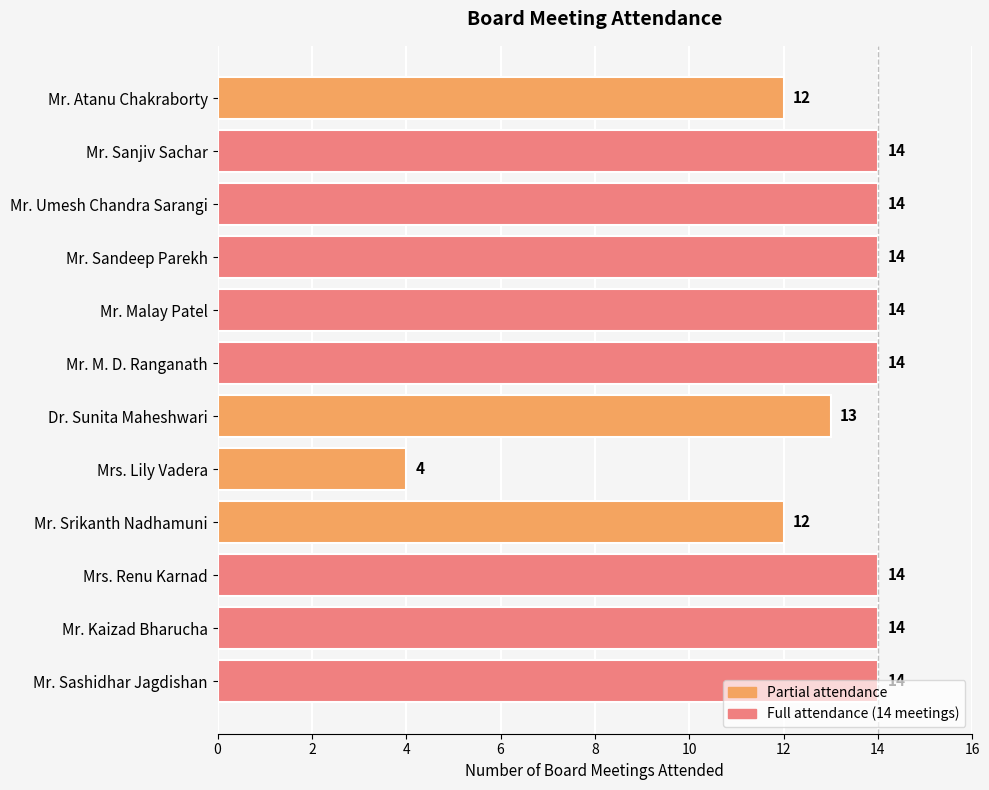

How many bars are there in total?

12